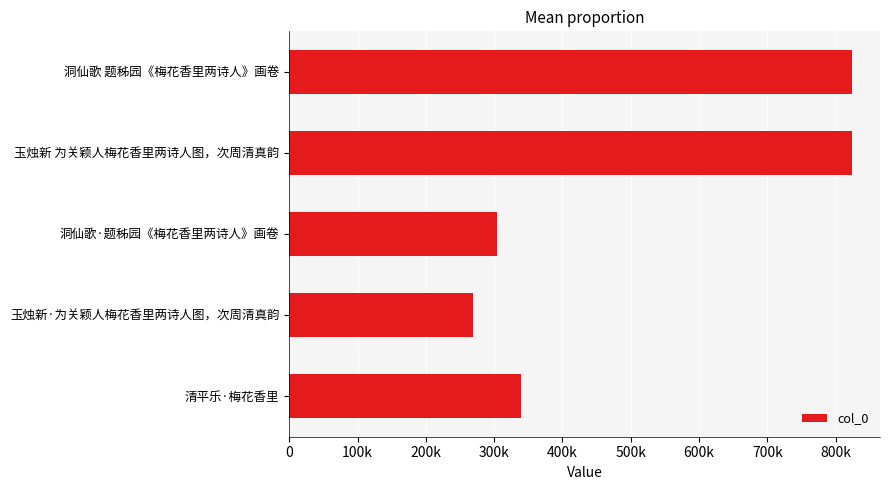

Are the bars horizontal?

Yes